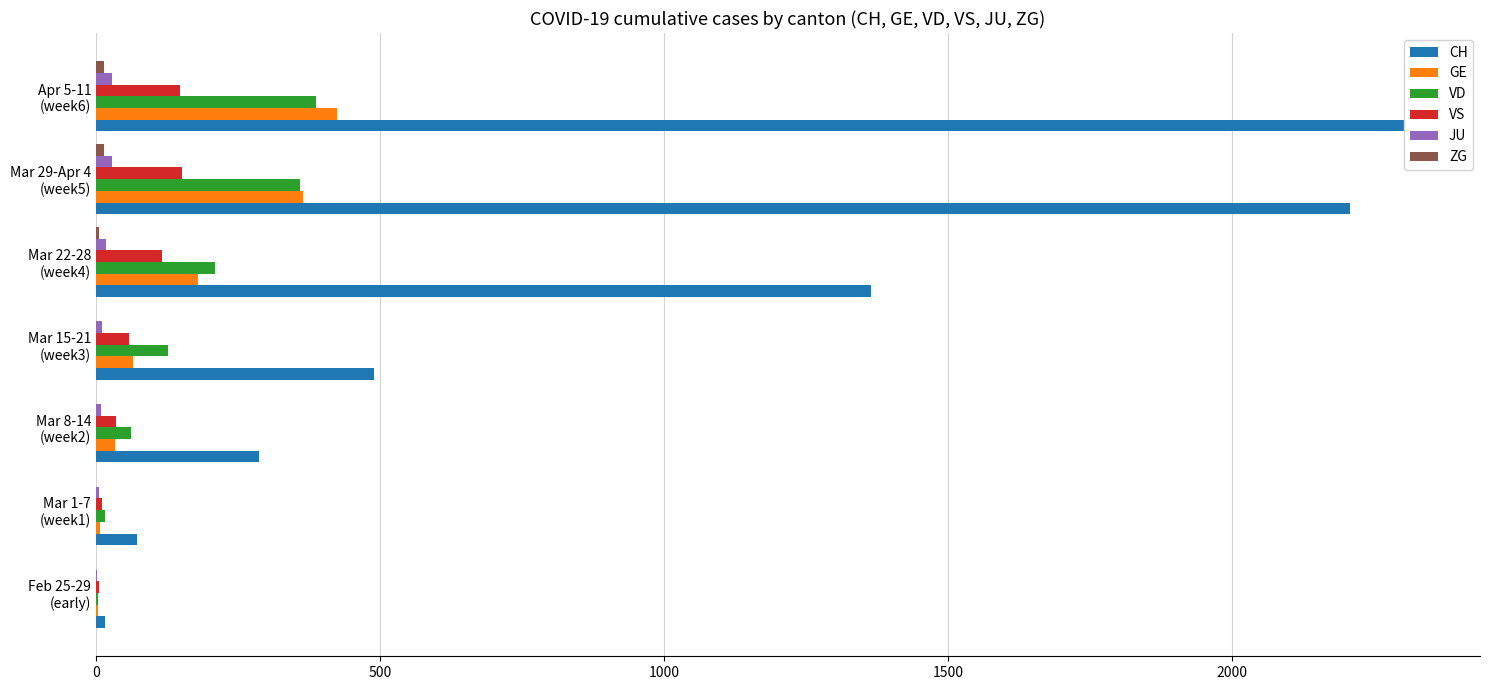

List the series in order of their peak value, highest first.

CH, GE, VD, VS, JU, ZG